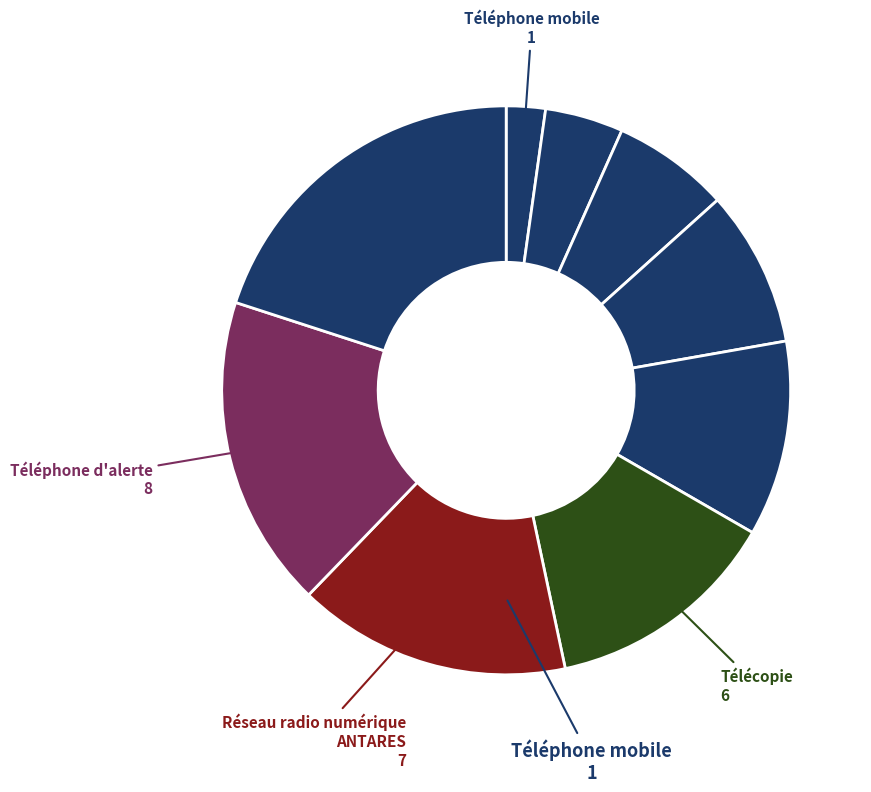

What is the smallest slice in the pie chart?

Téléphone mobile